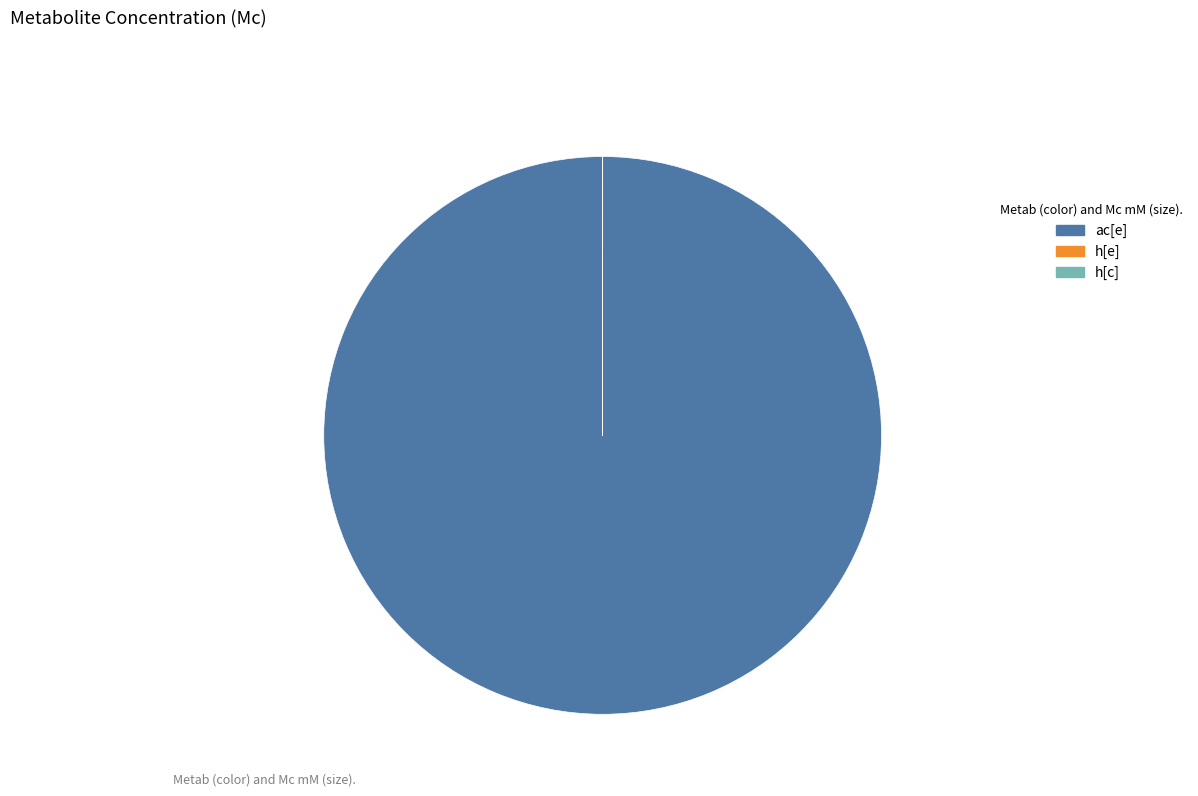

Does ac[e] account for over 50% of the chart?

Yes